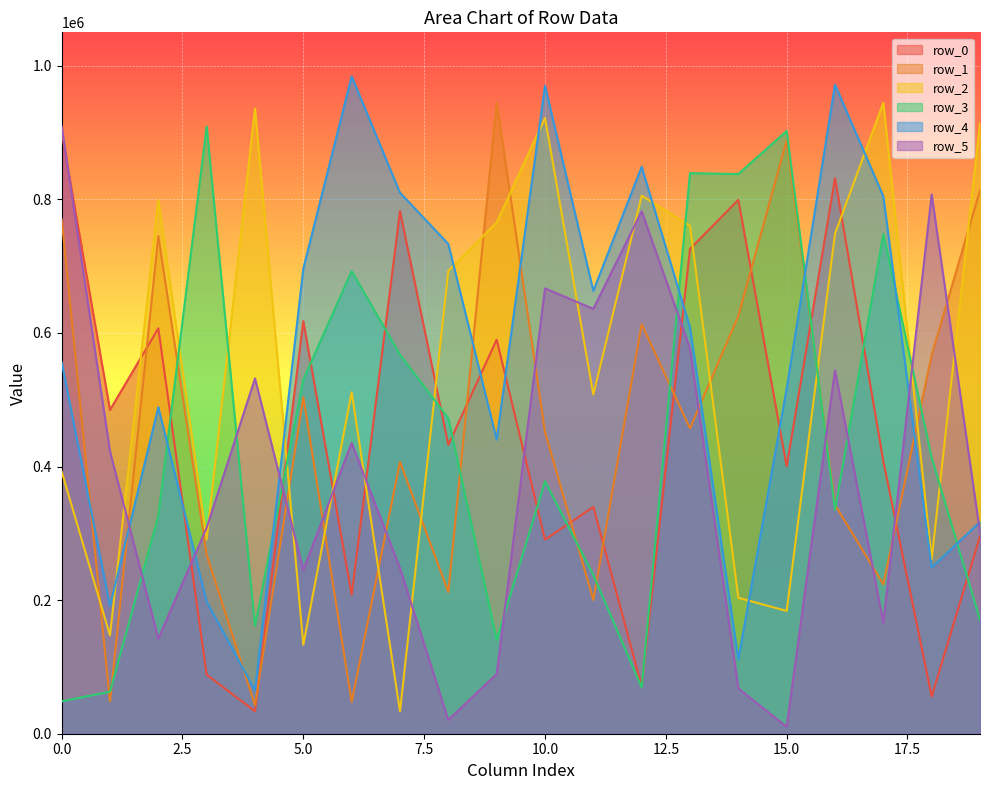

Which series has the largest total across all categories?

row_4